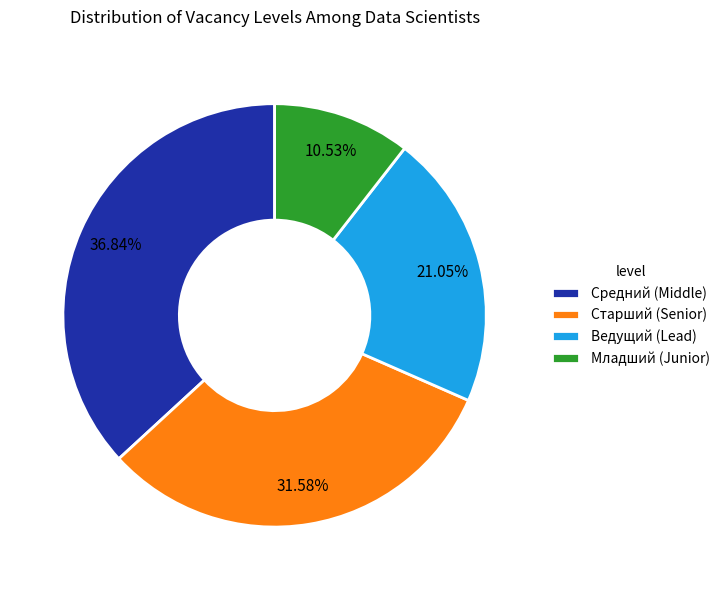

True or false: Младший (Junior) accounts for 11% of the total.

True